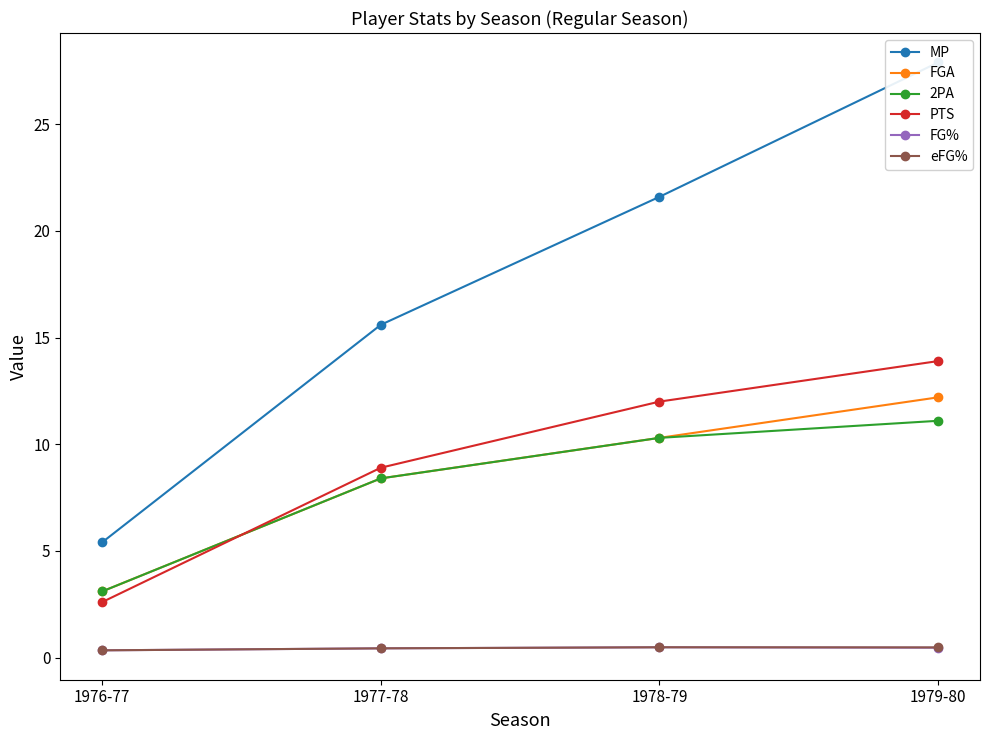

Where does the FGA series first go above 10?

1978-79